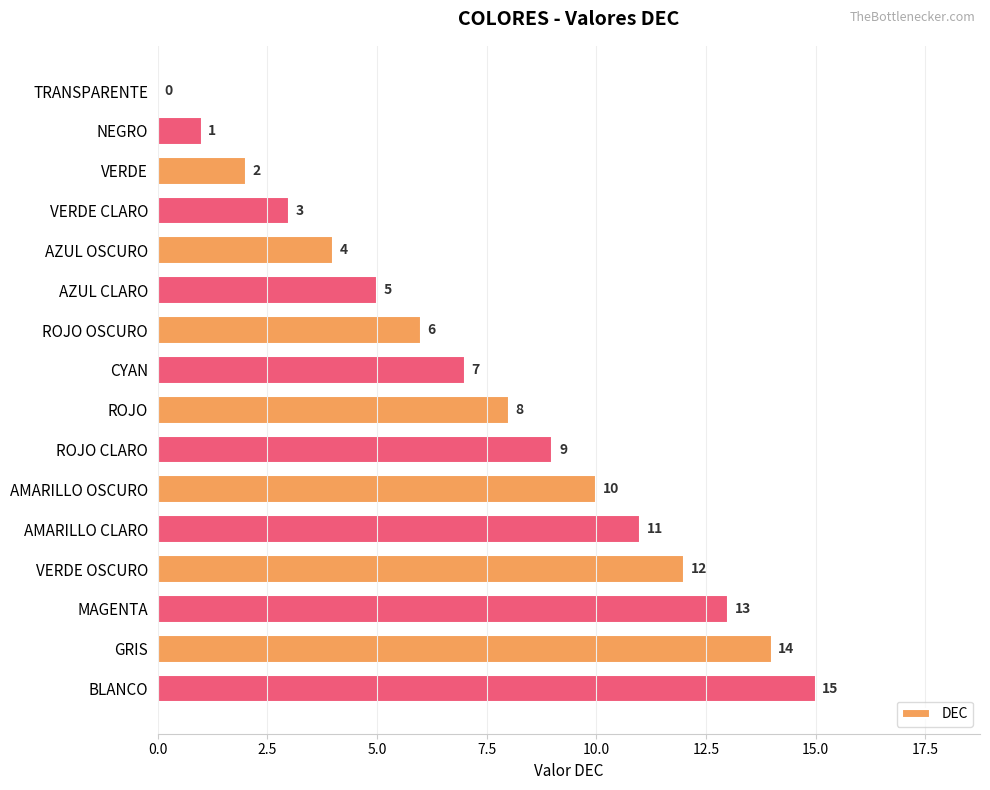

How many data points does each series have?

16